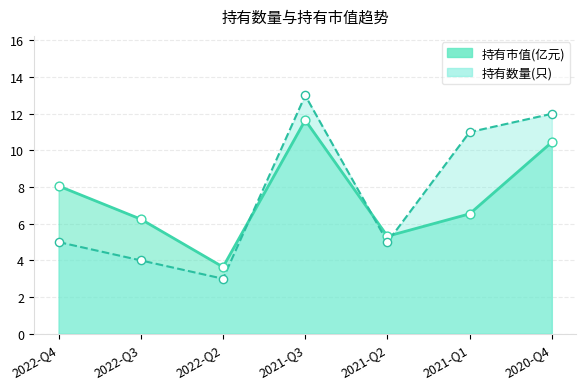

What is the total value across all series at 2022-Q4?

26.1